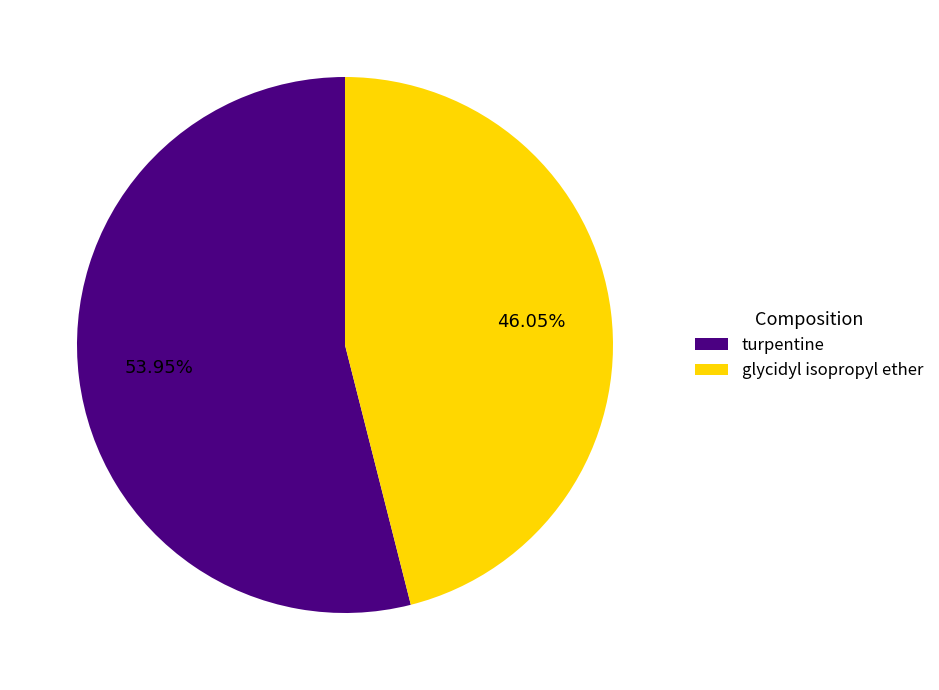

Combined, what portion of the pie is turpentine and glycidyl isopropyl ether?

100.0%